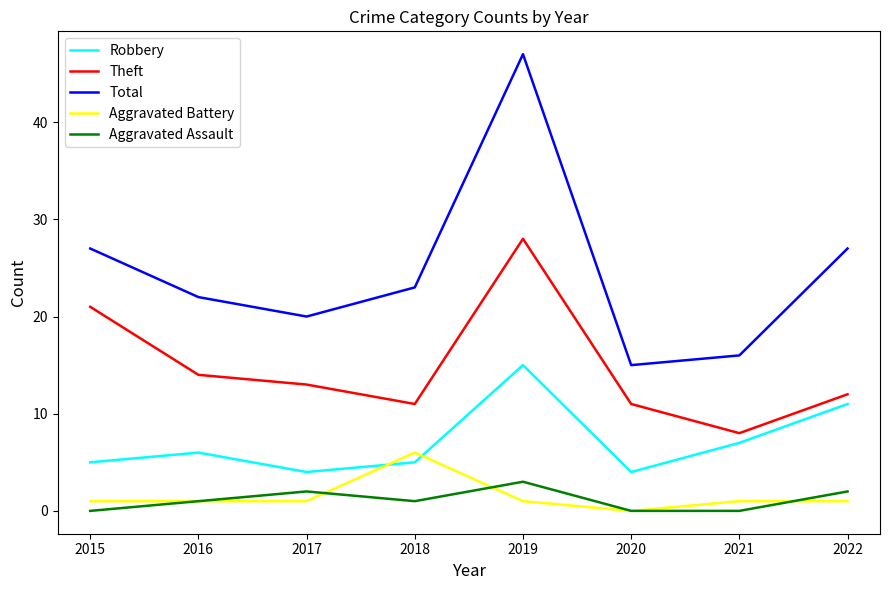

Which series has the widest spread of values?

Total